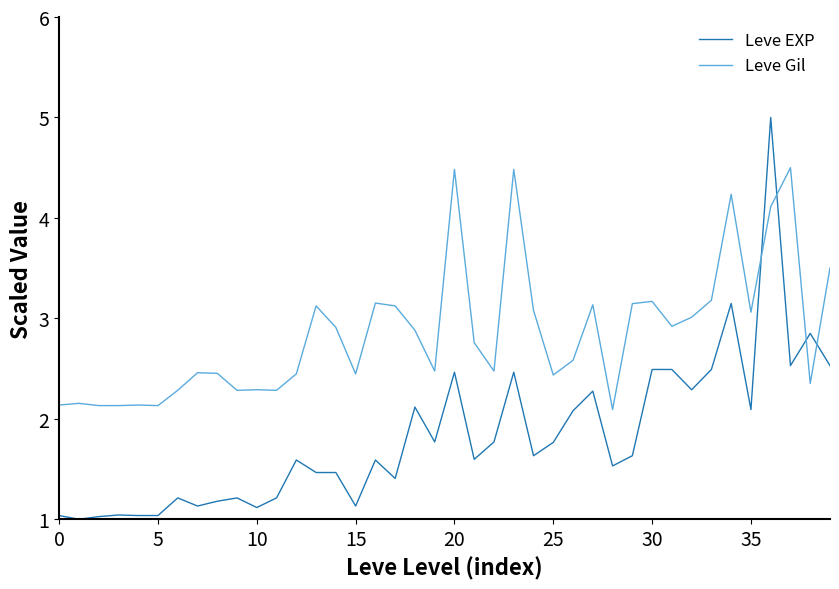

What is the lowest value of the Leve EXP series?

1.0